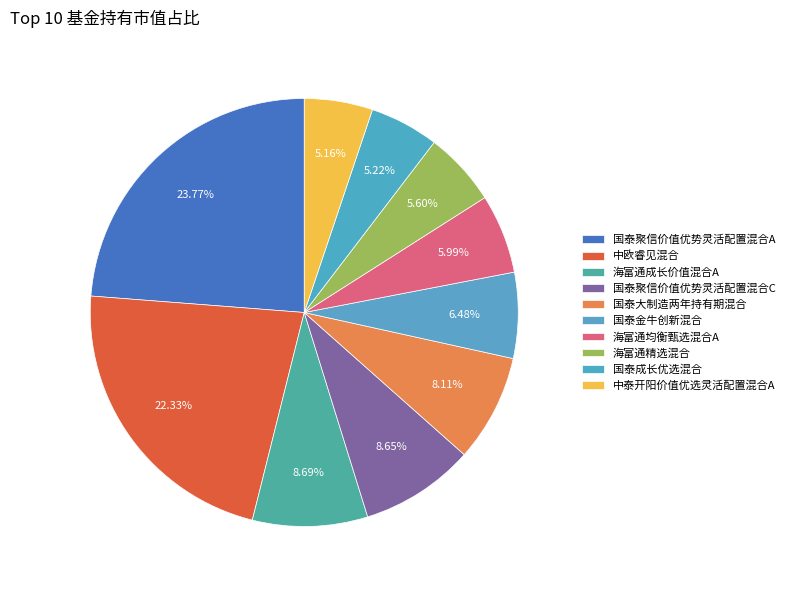

What is the ratio of the value at 中泰开阳价值优选灵活配置混合A to the value at 国泰聚信价值优势灵活配置混合A?

0.2